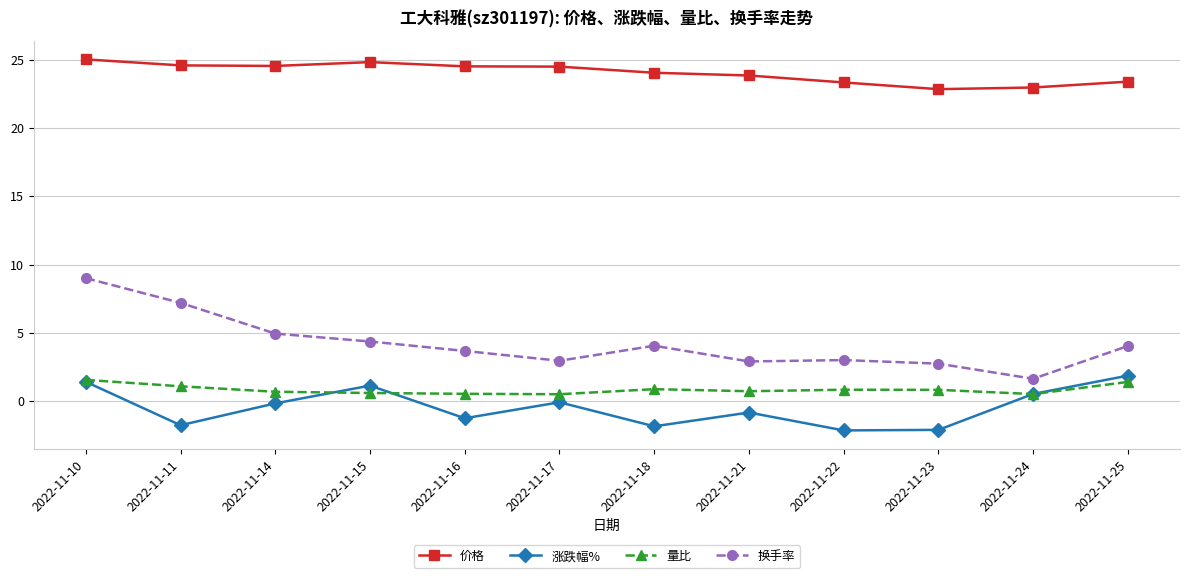

What is the value of the 量比 point at the 11th from the left?

0.5